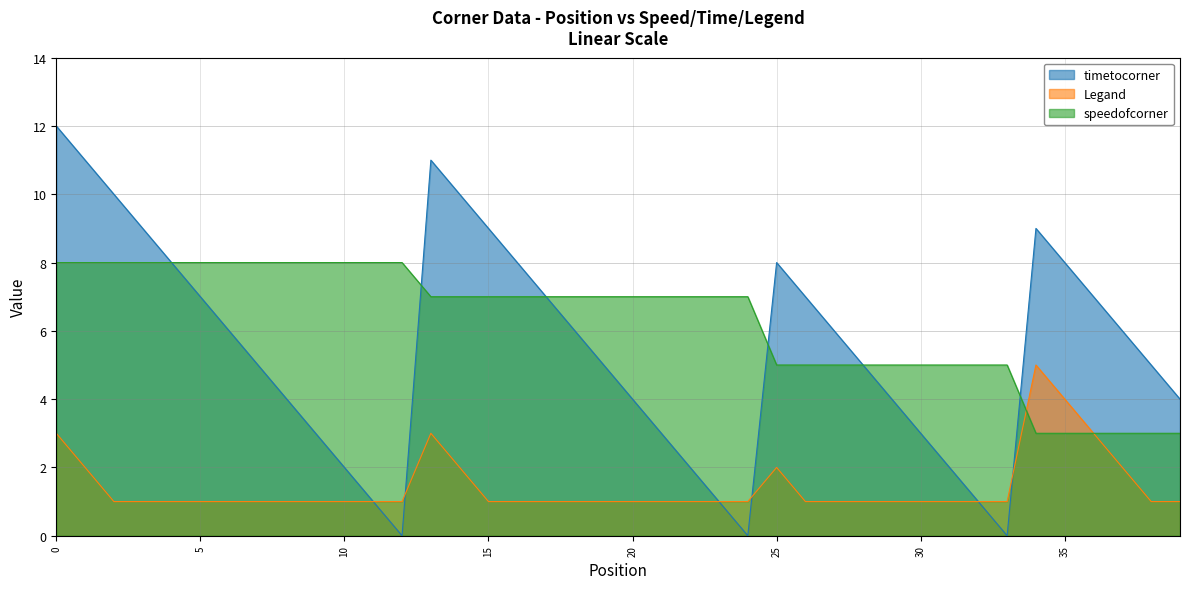

Rank the series by their maximum value, from highest to lowest.

timetocorner, speedofcorner, Legand